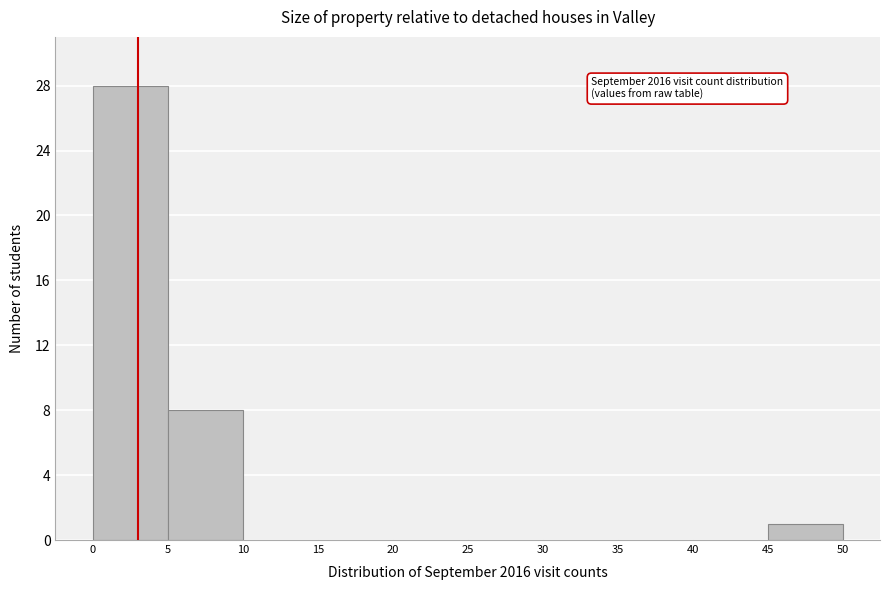

Which range on the x-axis has the tallest bar?

0 to 5